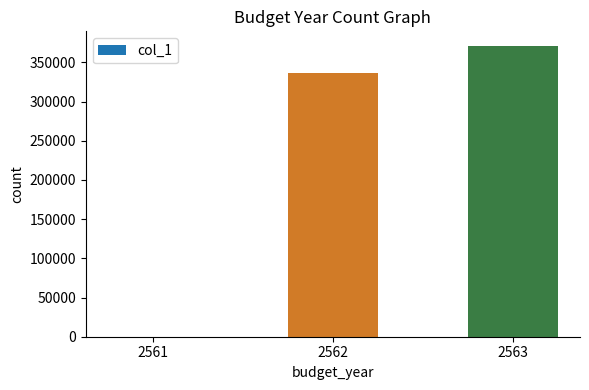

What is the sum of all values?

707521.7